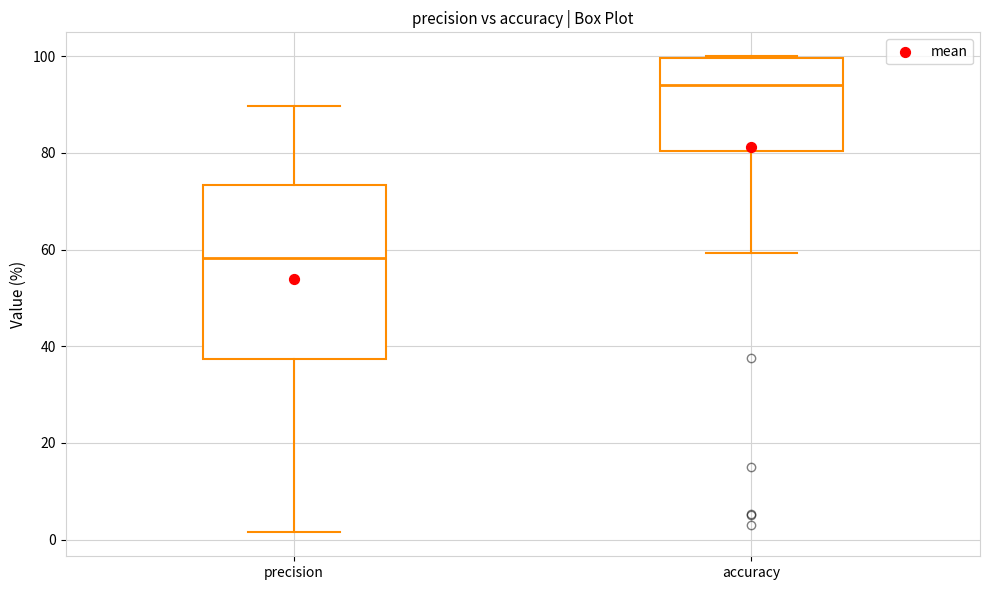

Reading left to right, transcribe this box plot: for each box, give where its median line is, the range the box spans, and where its two whiskers end, as read against the y-axis. The values are not printed on the chart, so give them approximately, as read against the axis.

precision: median 58, box 38 to 74, whiskers 2 to 90
accuracy: median 94, box 80 to 100, whiskers 60 to 100